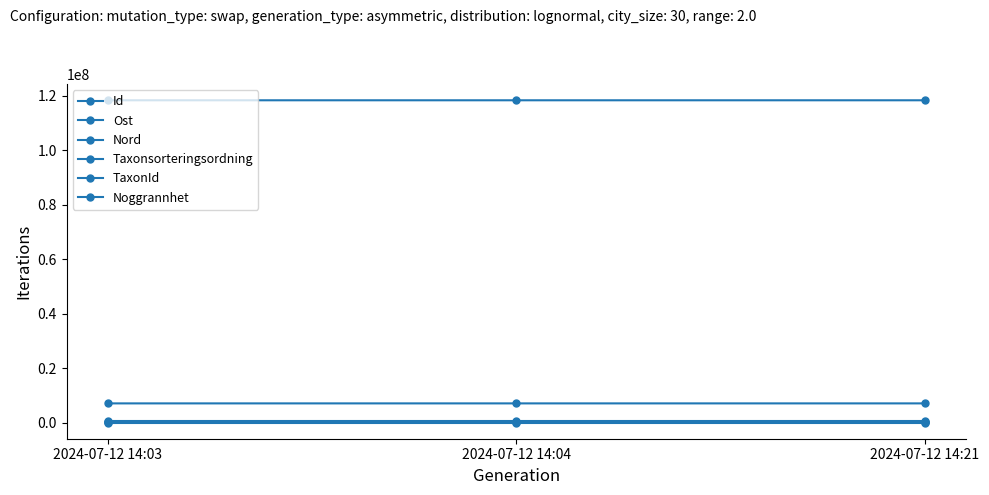

Does the chart have visible grid lines?

No